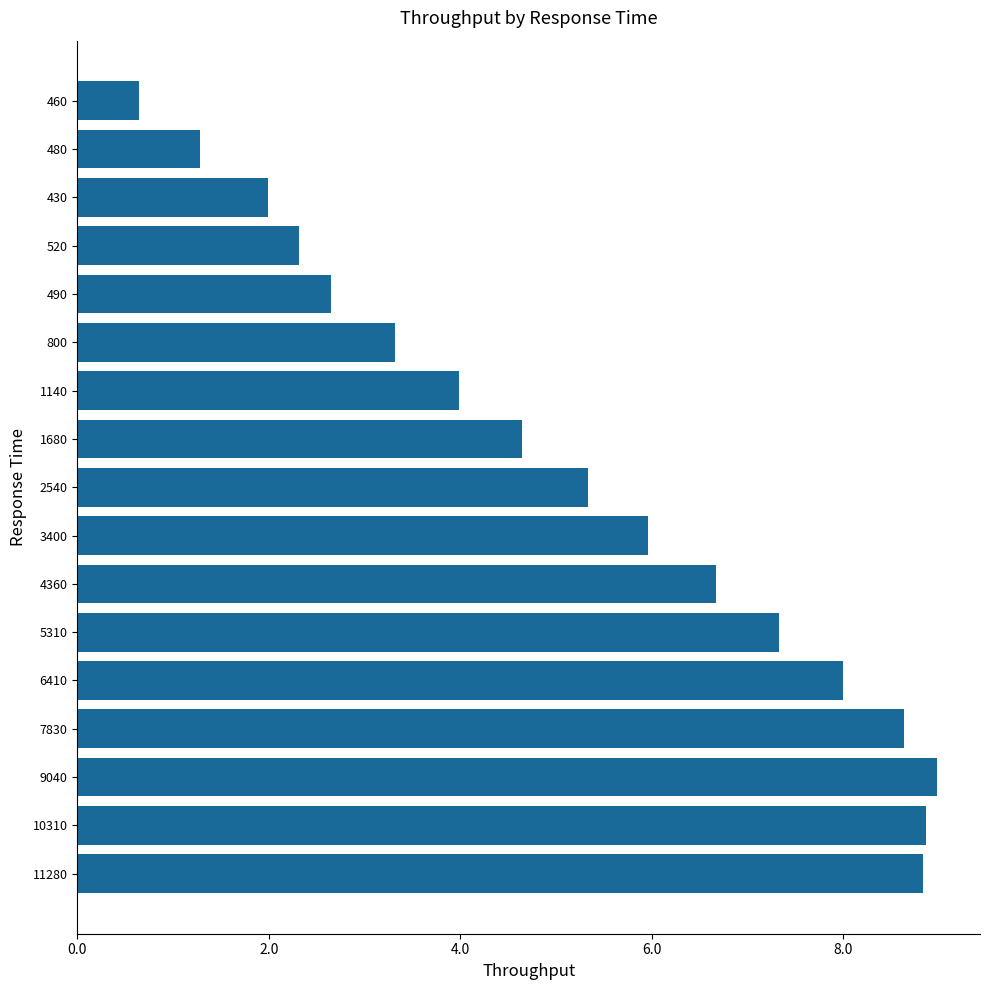

Approximately how many times larger is the value at 520 compared to 490?

0.9